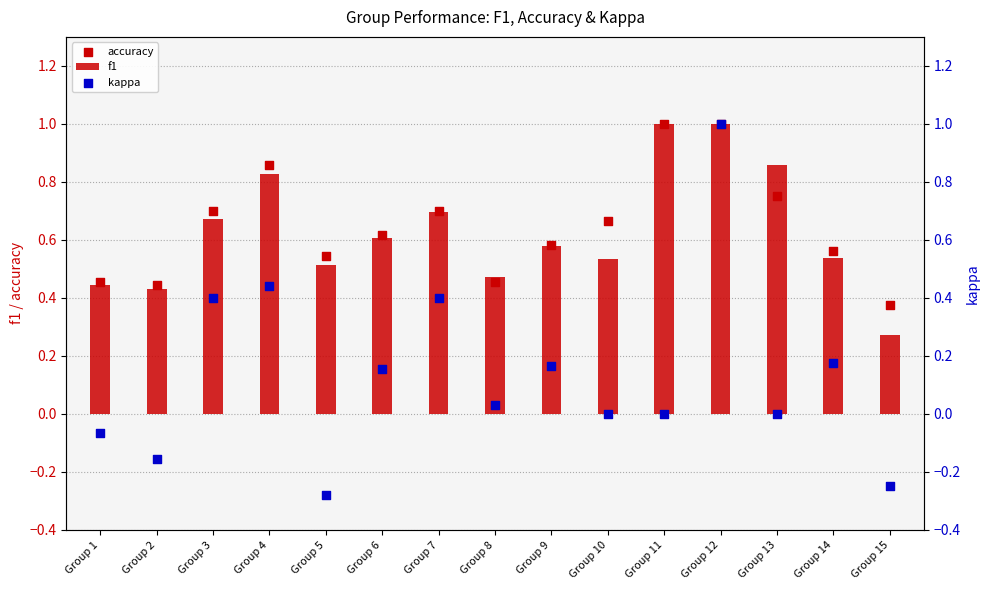

Which series has the largest Y range (max minus min)?

kappa